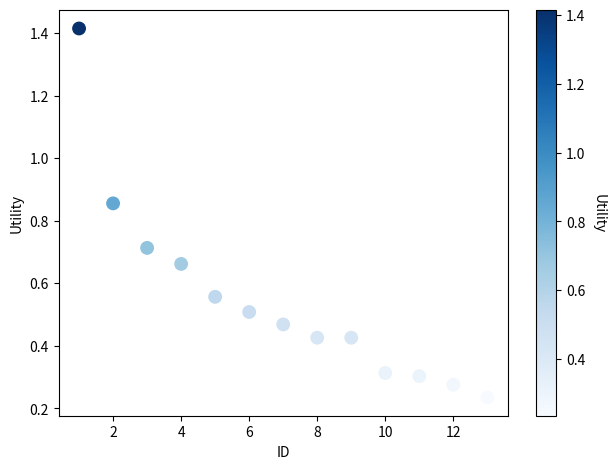

What is the range of X values (max minus min)?

12.0